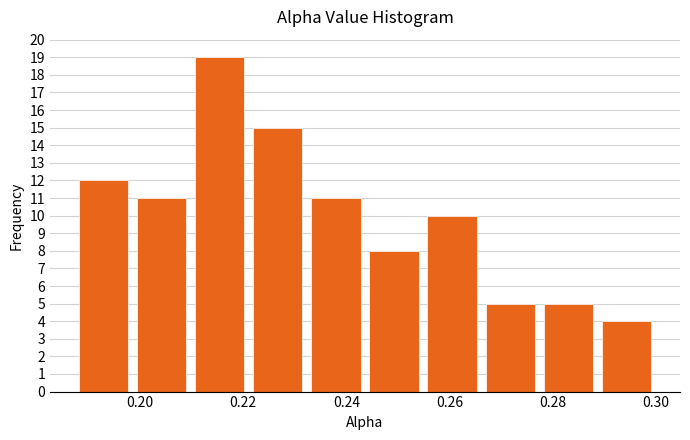

What is the height of the bar covering 0.232 to 0.244 on the x-axis? Neither the bar edges nor the heights are printed on the chart, so give them approximately, as read against the axes.

11